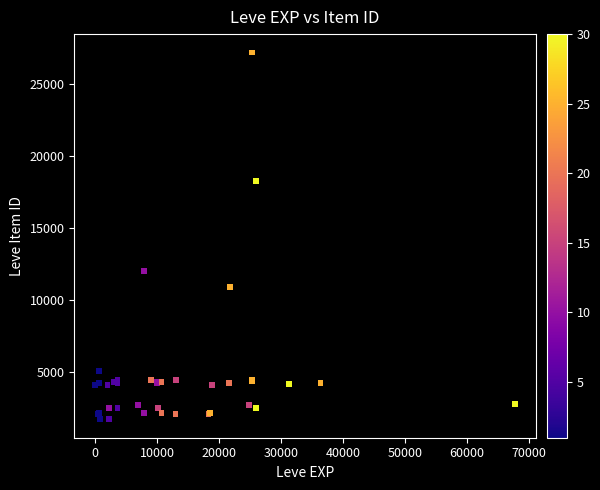

What Y value in the scatter plot is closest to 14448?

12018